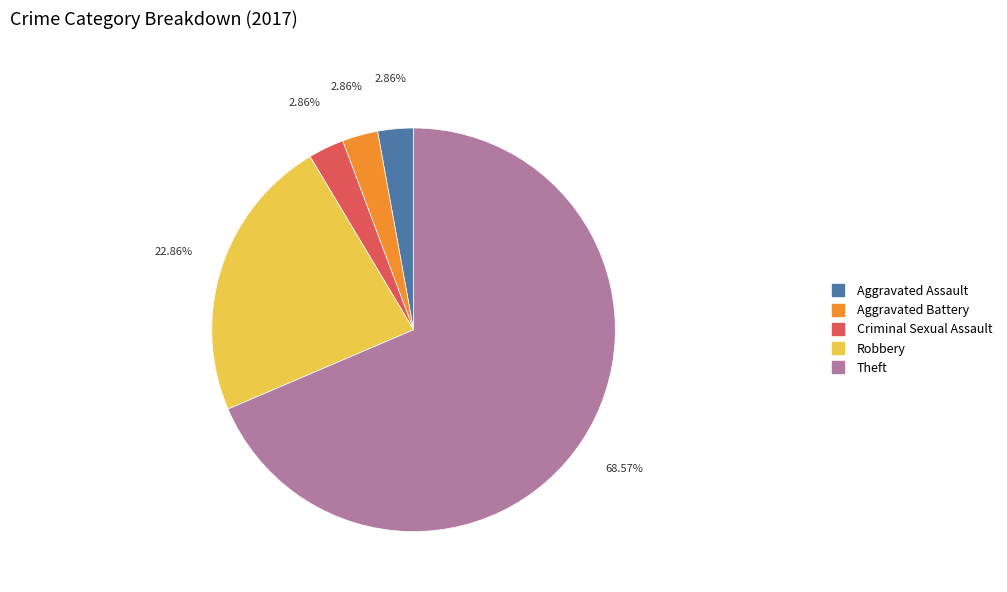

Is there a majority slice in this chart?

Yes